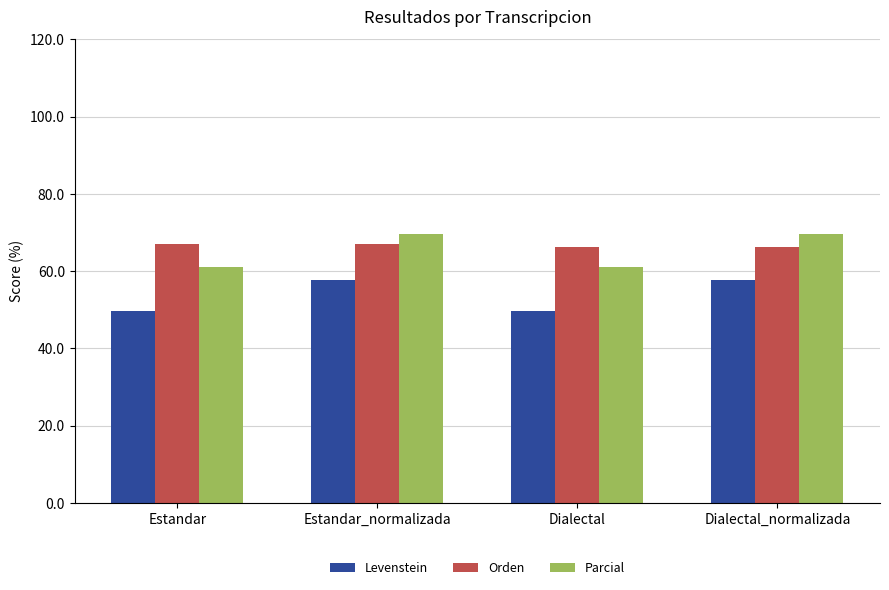

What is the smallest value displayed?

49.8